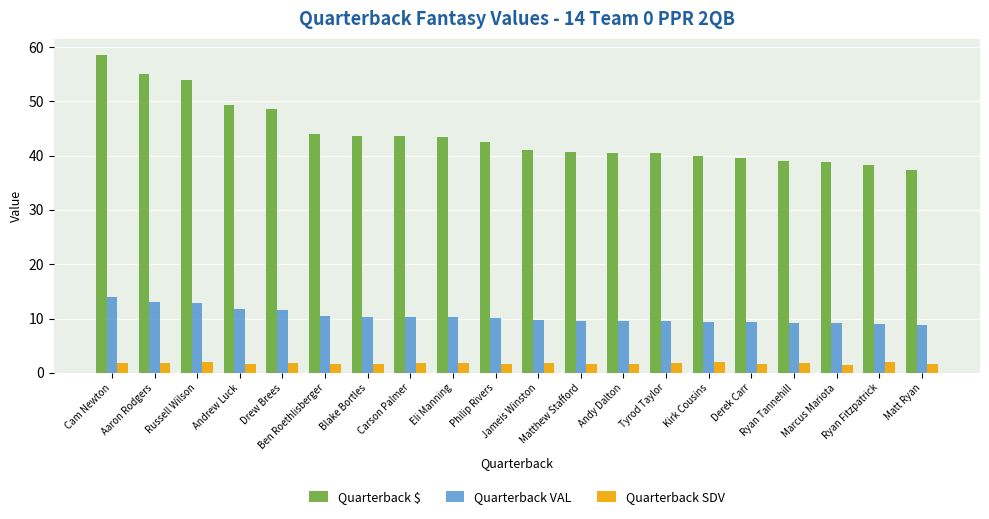

What are all the series names shown in the legend?

Quarterback $, Quarterback VAL, Quarterback SDV